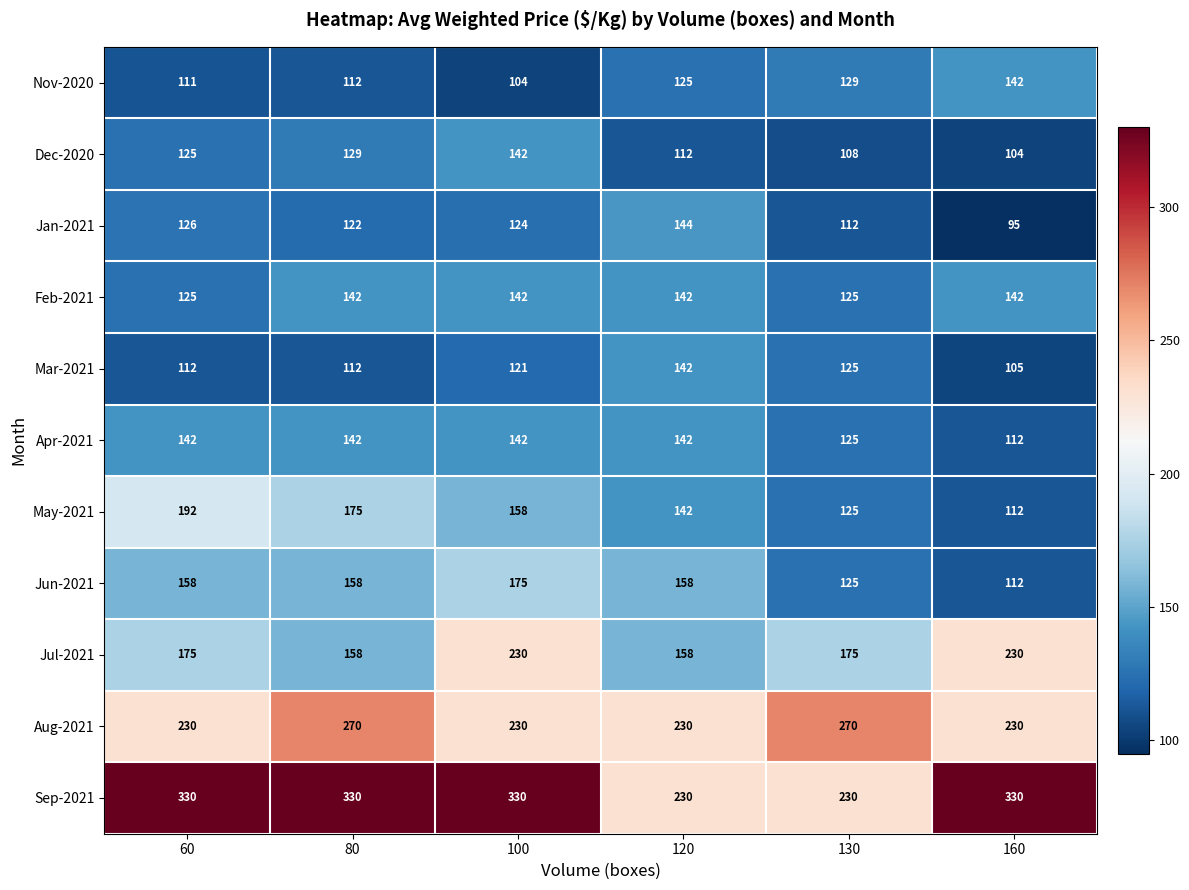

List the labels in order of Jan-2021 value, largest first.

120, 60, 100, 80, 130, 160